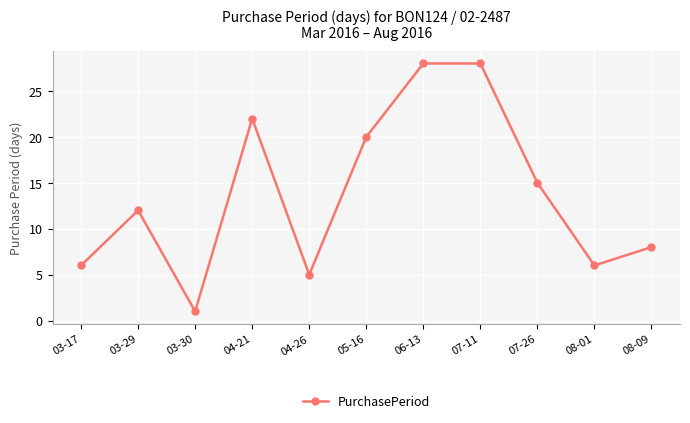

What is the difference between the values at 08-01 and 07-11?

22